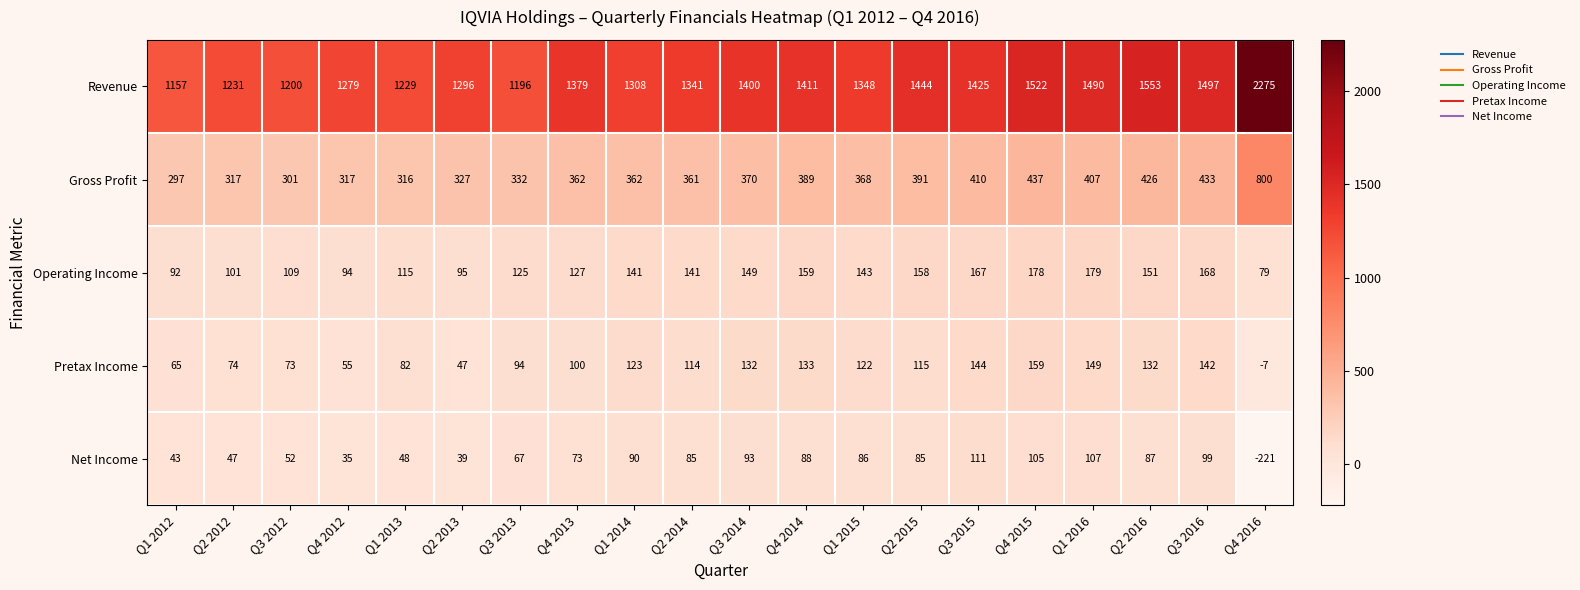

At which category is the sum across all series the highest?

Q4 2016